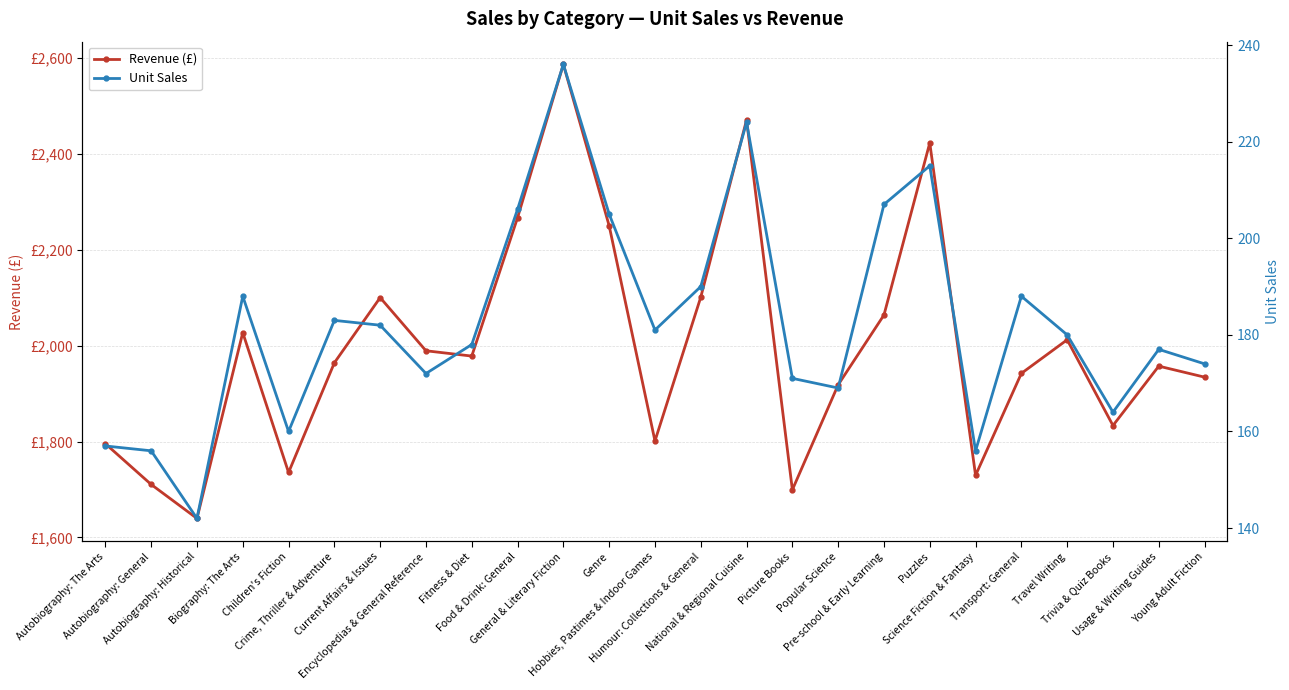

Reading right to left, transcribe all the data shown in this chart.

Revenue (£): Young Adult Fiction=1934.3	Usage & Writing Guides=1957.2	Trivia & Quiz Books=1833.4	Travel Writing=2012.2	Transport: General=1942.1	Science Fiction & Fantasy=1729.4	Puzzles=2422.8	Pre-school & Early Learning=2063.9	Popular Science=1918.3	Picture Books=1699.3	National & Regional Cuisine=2470.8	Humour: Collections & General=2101.1	Hobbies, Pastimes & Indoor Games=1801.2	Genre=2249.9	General & Literary Fiction=2586.6	Food & Drink: General=2266.9	Fitness & Diet=1978.2	Encyclopedias & General Reference=1989.3	Current Affairs & Issues=2100.2	Crime, Thriller & Adventure=1964.2	Children's Fiction=1735.4	Biography: The Arts=2027.1	Autobiography: Historical=1639.6	Autobiography: General=1710.4	Autobiography: The Arts=1795.4
Unit Sales: Young Adult Fiction=174.0	Usage & Writing Guides=177.0	Trivia & Quiz Books=164.0	Travel Writing=180.0	Transport: General=188.0	Science Fiction & Fantasy=156.0	Puzzles=215.0	Pre-school & Early Learning=207.0	Popular Science=169.0	Picture Books=171.0	National & Regional Cuisine=224.0	Humour: Collections & General=190.0	Hobbies, Pastimes & Indoor Games=181.0	Genre=205.0	General & Literary Fiction=236.0	Food & Drink: General=206.0	Fitness & Diet=178.0	Encyclopedias & General Reference=172.0	Current Affairs & Issues=182.0	Crime, Thriller & Adventure=183.0	Children's Fiction=160.0	Biography: The Arts=188.0	Autobiography: Historical=142.0	Autobiography: General=156.0	Autobiography: The Arts=157.0